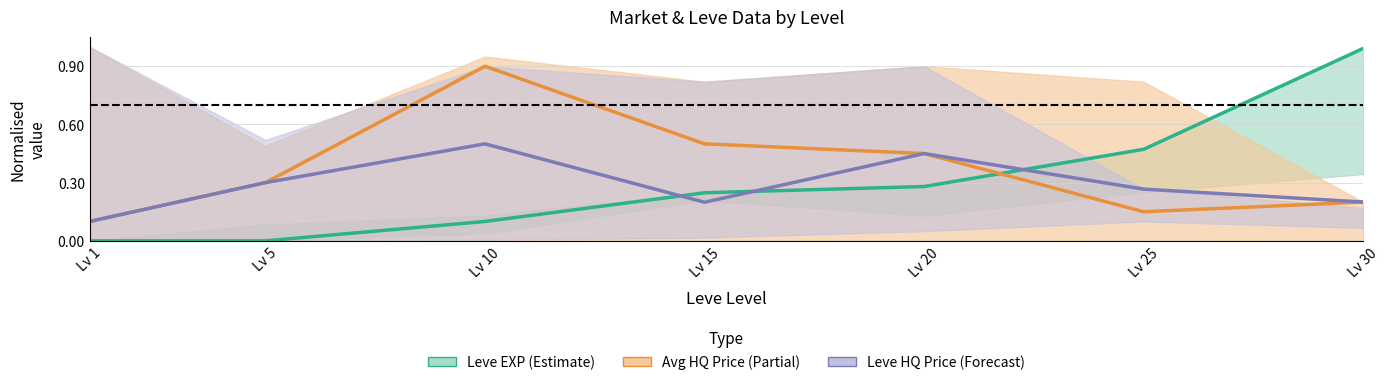

At which category does Avg HQ Price (Partial) reach its first local valley?

Lv 25